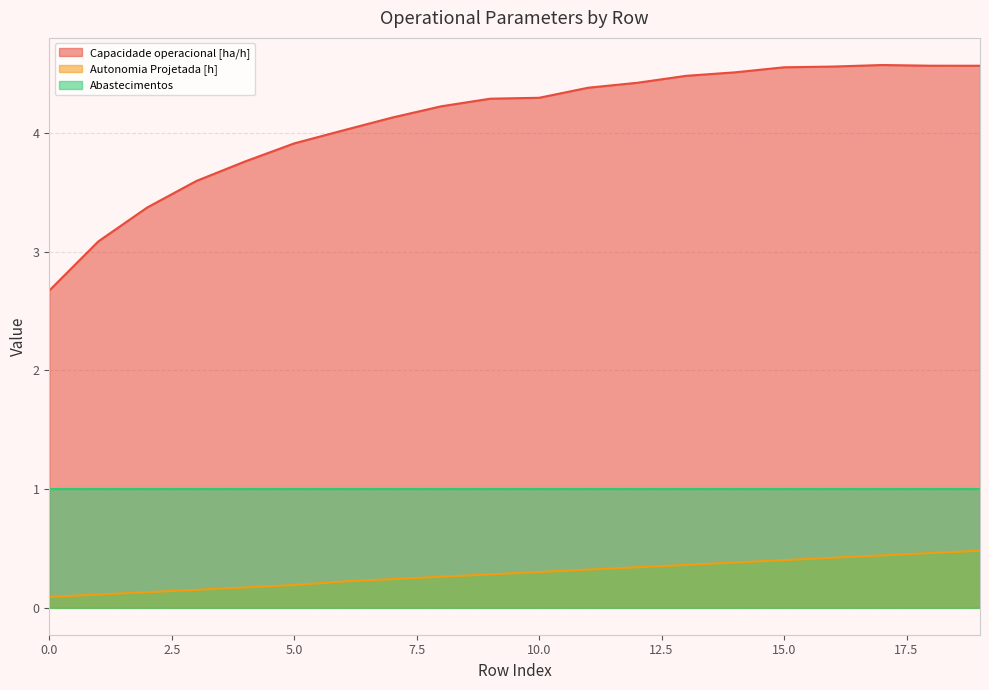

The value of Capacidade operacional [ha/h] at 9 is 1.1. True or false?

False